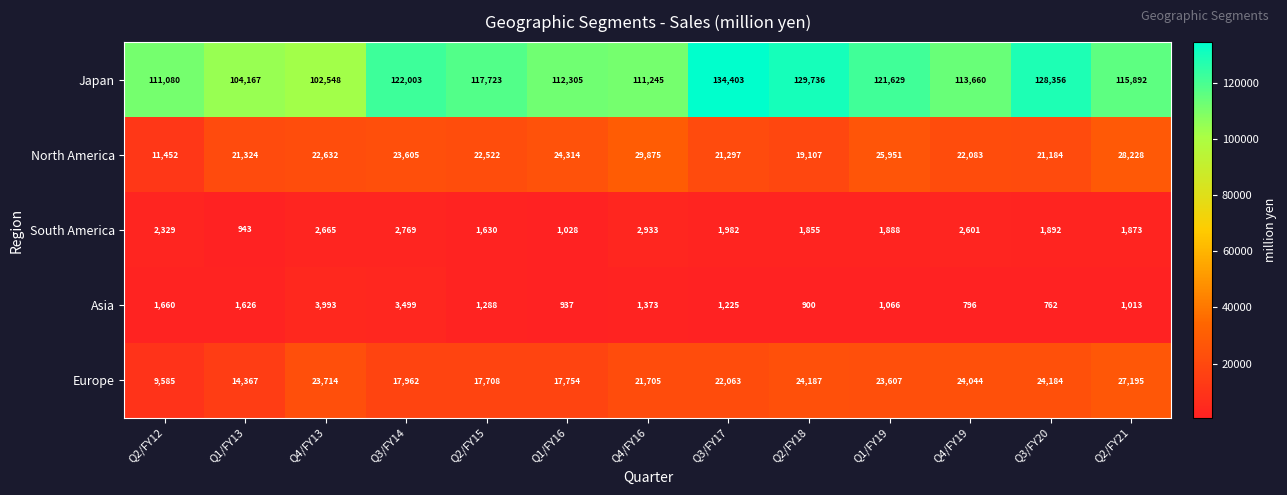

At Q3/FY17, list the series in order from largest to smallest.

Japan, Europe, North America, South America, Asia